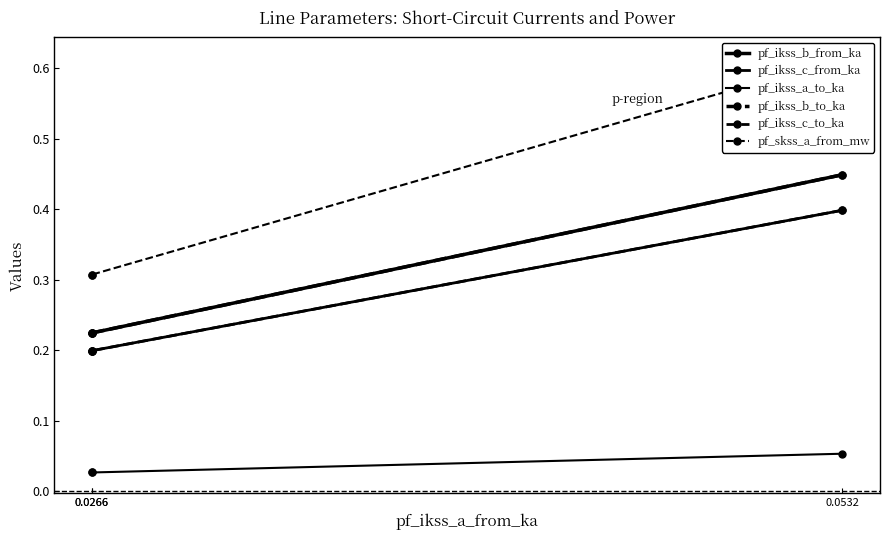

Is the value of pf_skss_a_from_mw at 0.0266 greater than the value of pf_ikss_b_to_ka at 0.0266?

Yes